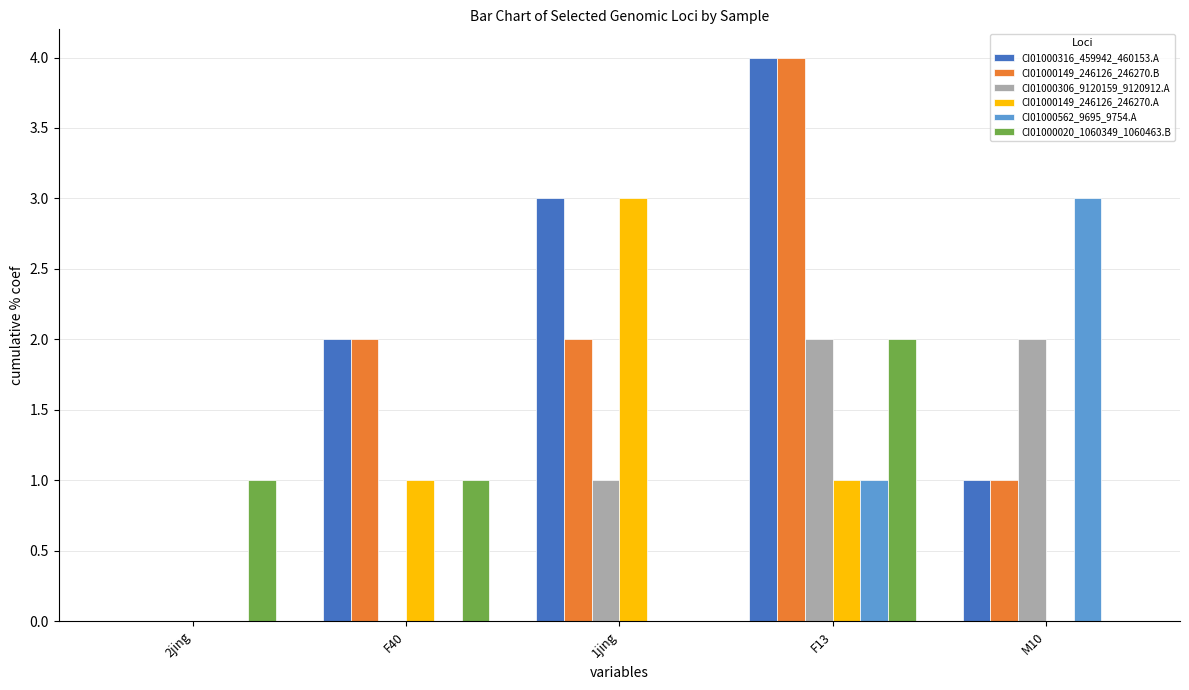

What is the greatest value displayed?

4